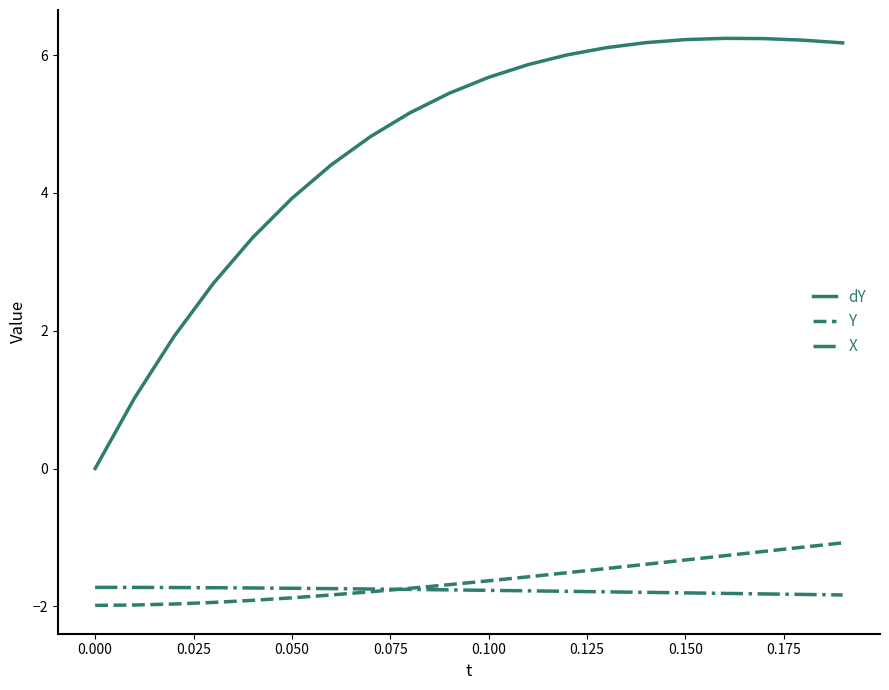

True or false: dY and Y intersect in this chart.

False